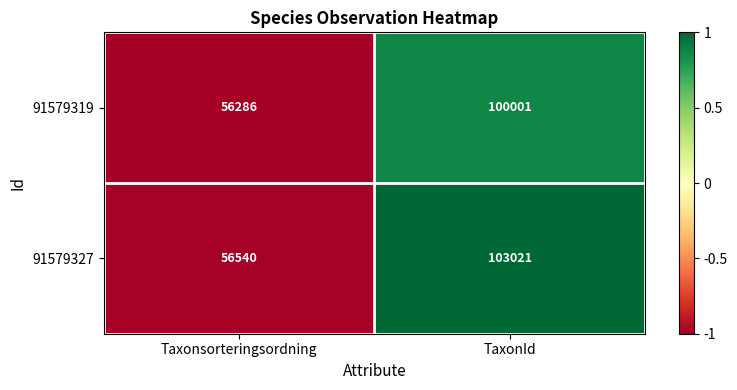

Which series has the largest total across all categories?

91579327